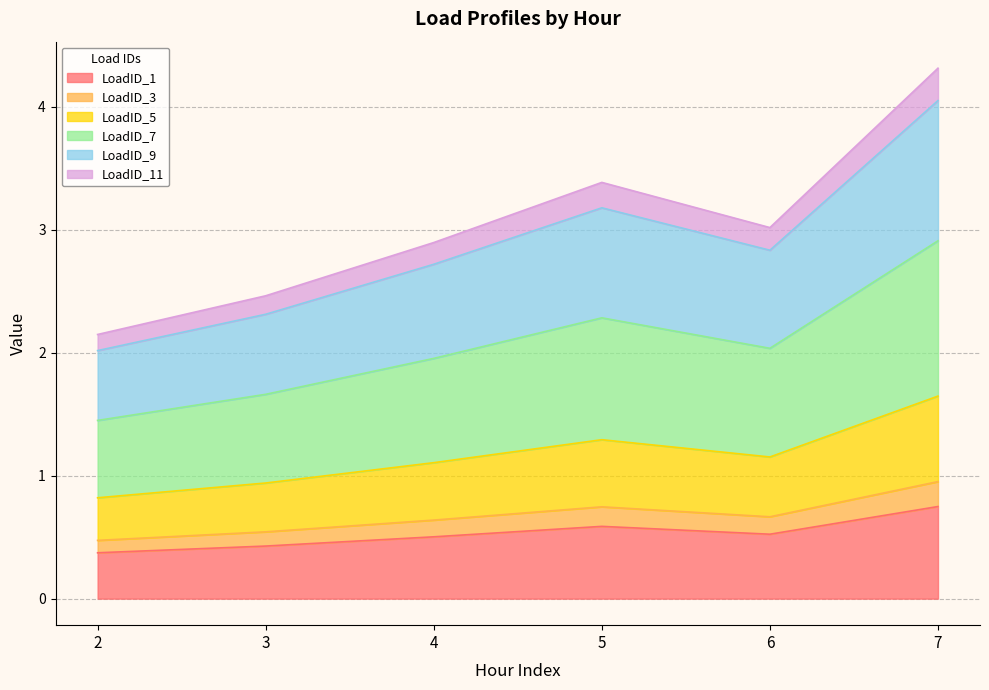

What is the minimum value for LoadID_1?

0.4